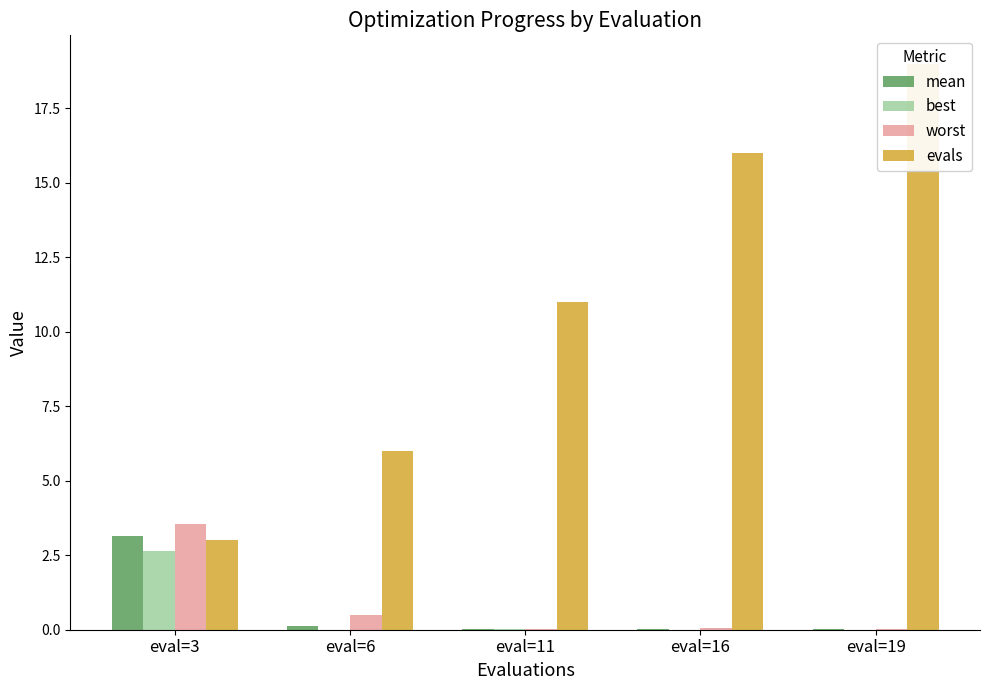

What is the value of the worst bar at the 1st from the left?

3.6